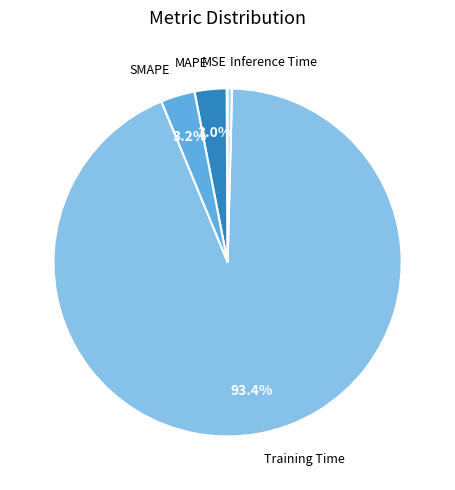

Is there a majority slice in this chart?

Yes